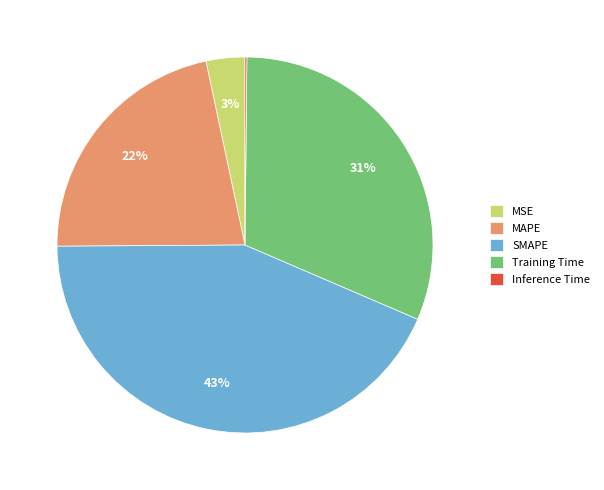

Between SMAPE and MSE, which is larger?

SMAPE